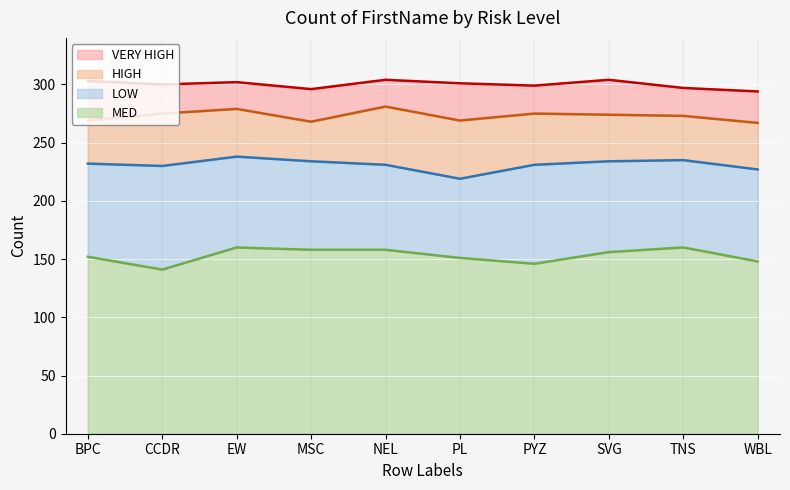

Reading left to right, what are all the values shown in this chart?

HIGH: BPC=37	CCDR=45	EW=41	MSC=34	NEL=50	PL=50	PYZ=44	SVG=40	TNS=38	WBL=40
LOW: BPC=80	CCDR=89	EW=78	MSC=76	NEL=73	PL=68	PYZ=85	SVG=78	TNS=75	WBL=79
MED: BPC=152	CCDR=141	EW=160	MSC=158	NEL=158	PL=151	PYZ=146	SVG=156	TNS=160	WBL=148
VERY HIGH: BPC=34	CCDR=25	EW=23	MSC=28	NEL=23	PL=32	PYZ=24	SVG=30	TNS=24	WBL=27